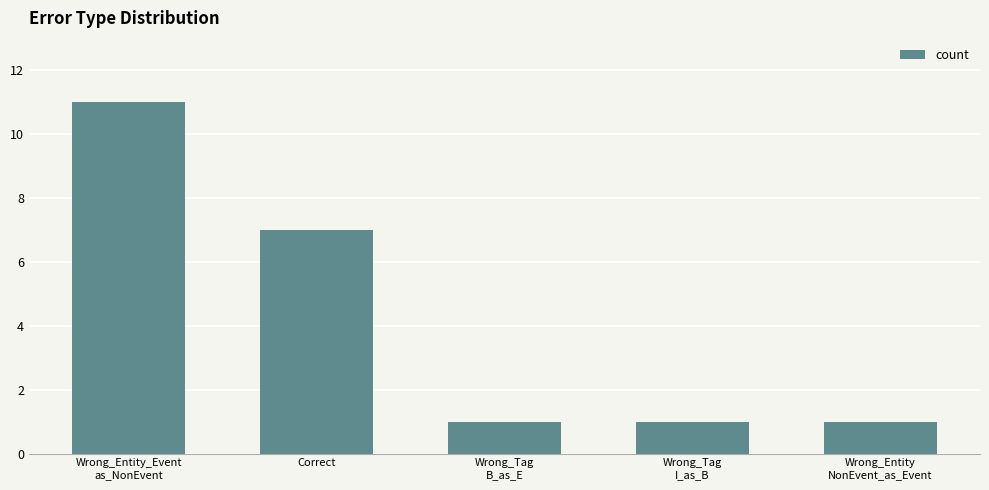

What is the label of the 5th bar from the left?

Wrong_Entity
NonEvent_as_Event